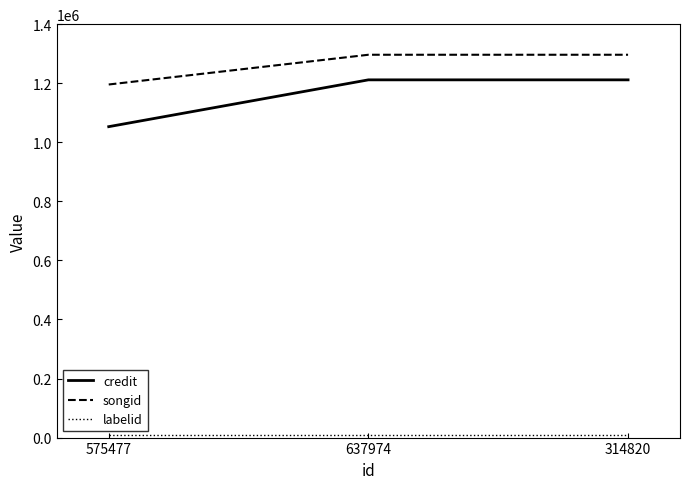

Which category has the lowest value in the credit series?

575477